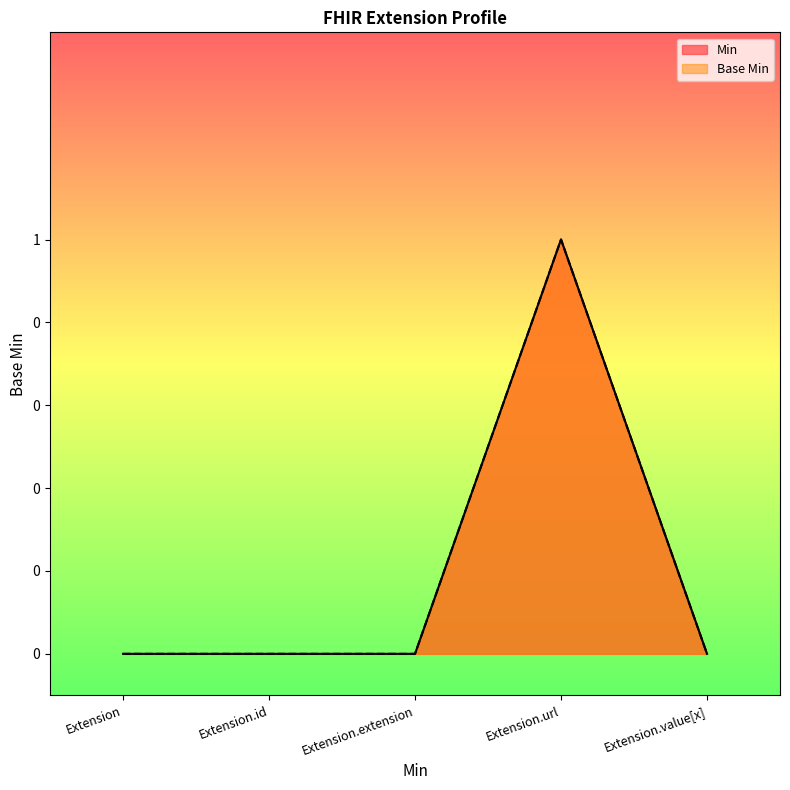

Does the chart have visible grid lines?

No